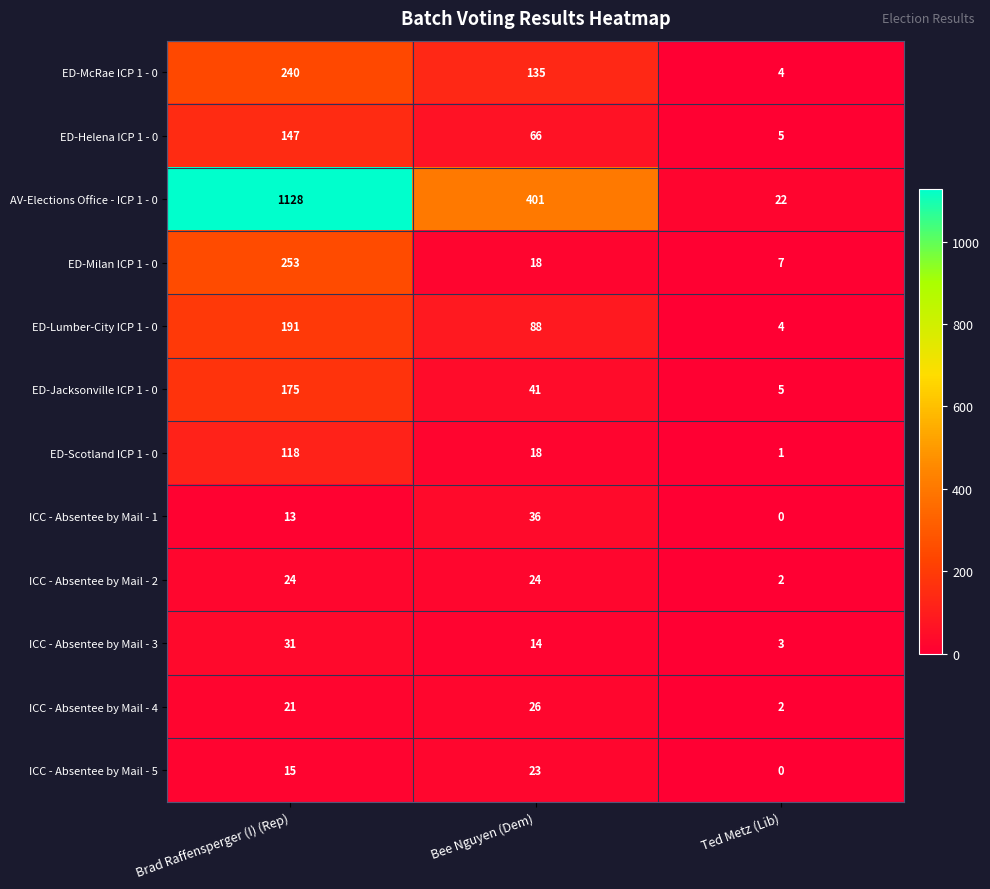

Which series has the largest range (max minus min)?

AV-Elections Office - ICP 1 - 0